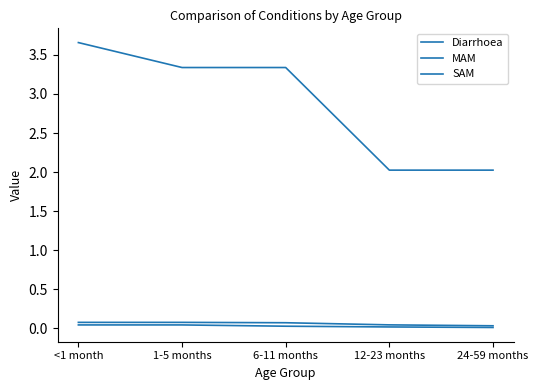

Rank the series by their maximum value, from highest to lowest.

Diarrhoea, MAM, SAM